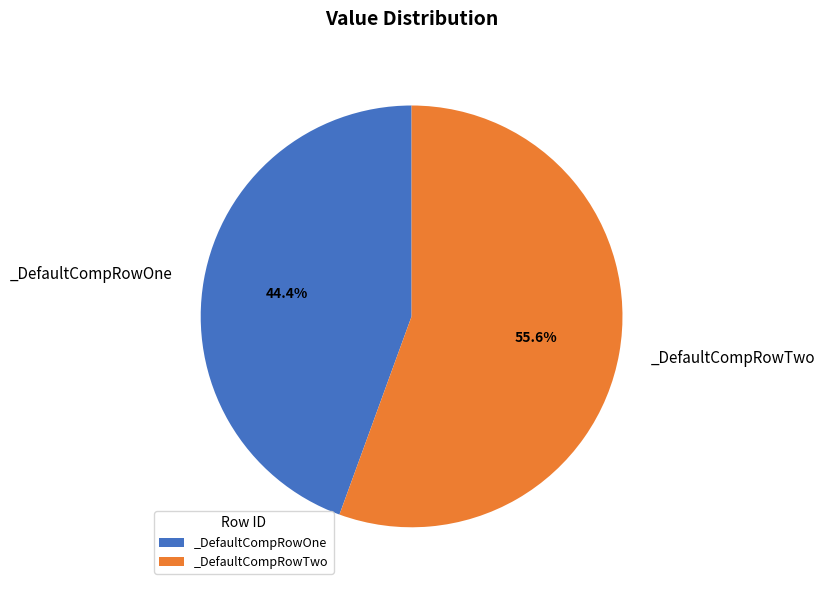

What is the ratio of the value at _DefaultCompRowOne to the value at _DefaultCompRowTwo?

0.8